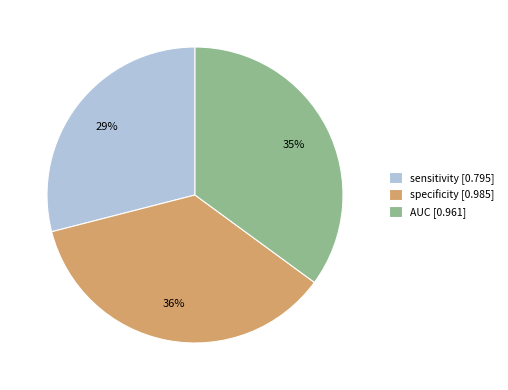

To the nearest percent, what is the average slice percentage?

33%